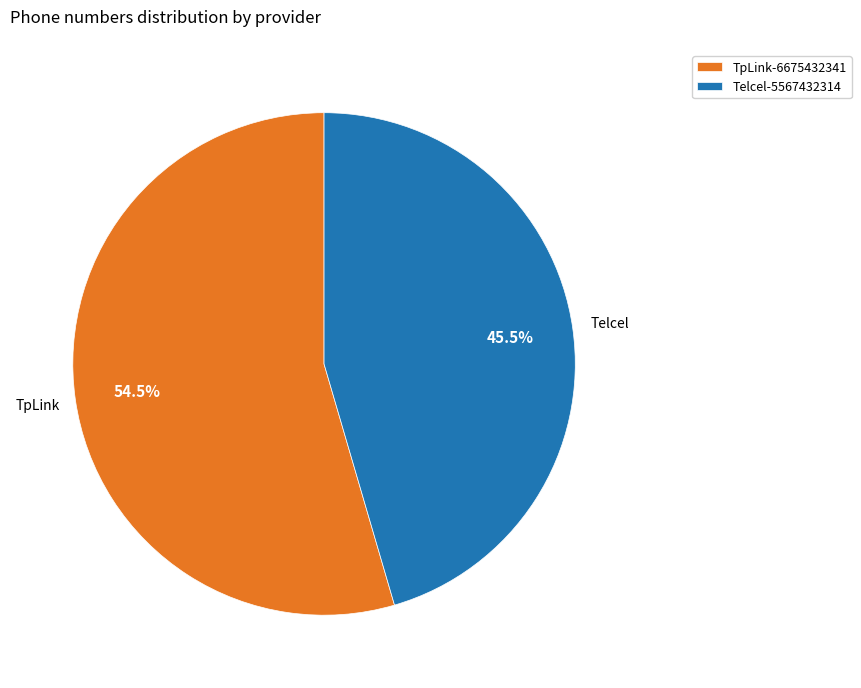

How many slices are in this pie chart?

2